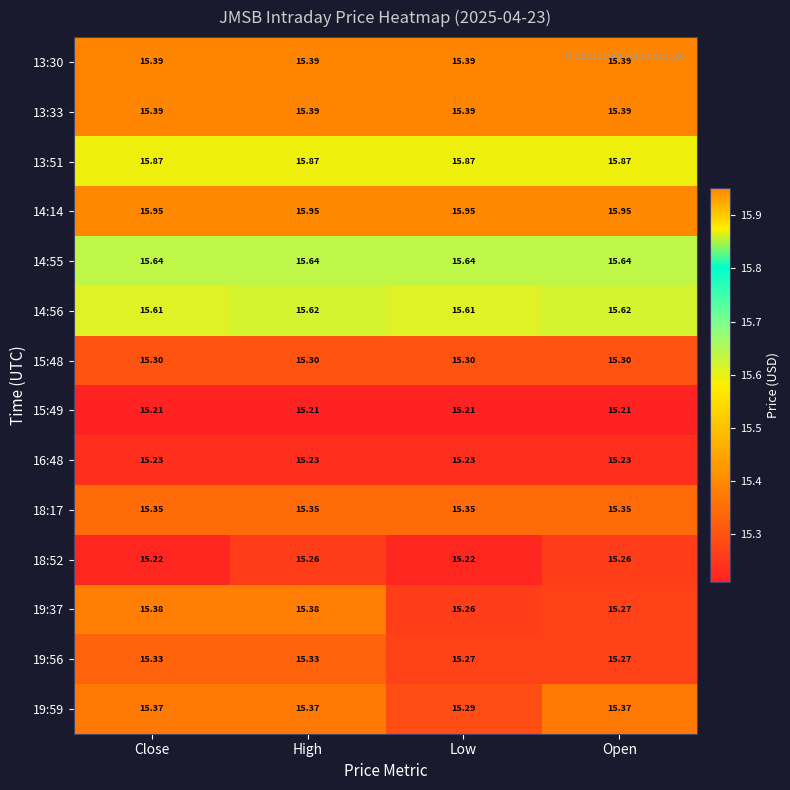

Where is 19:37 nearest to the value 15?

Low